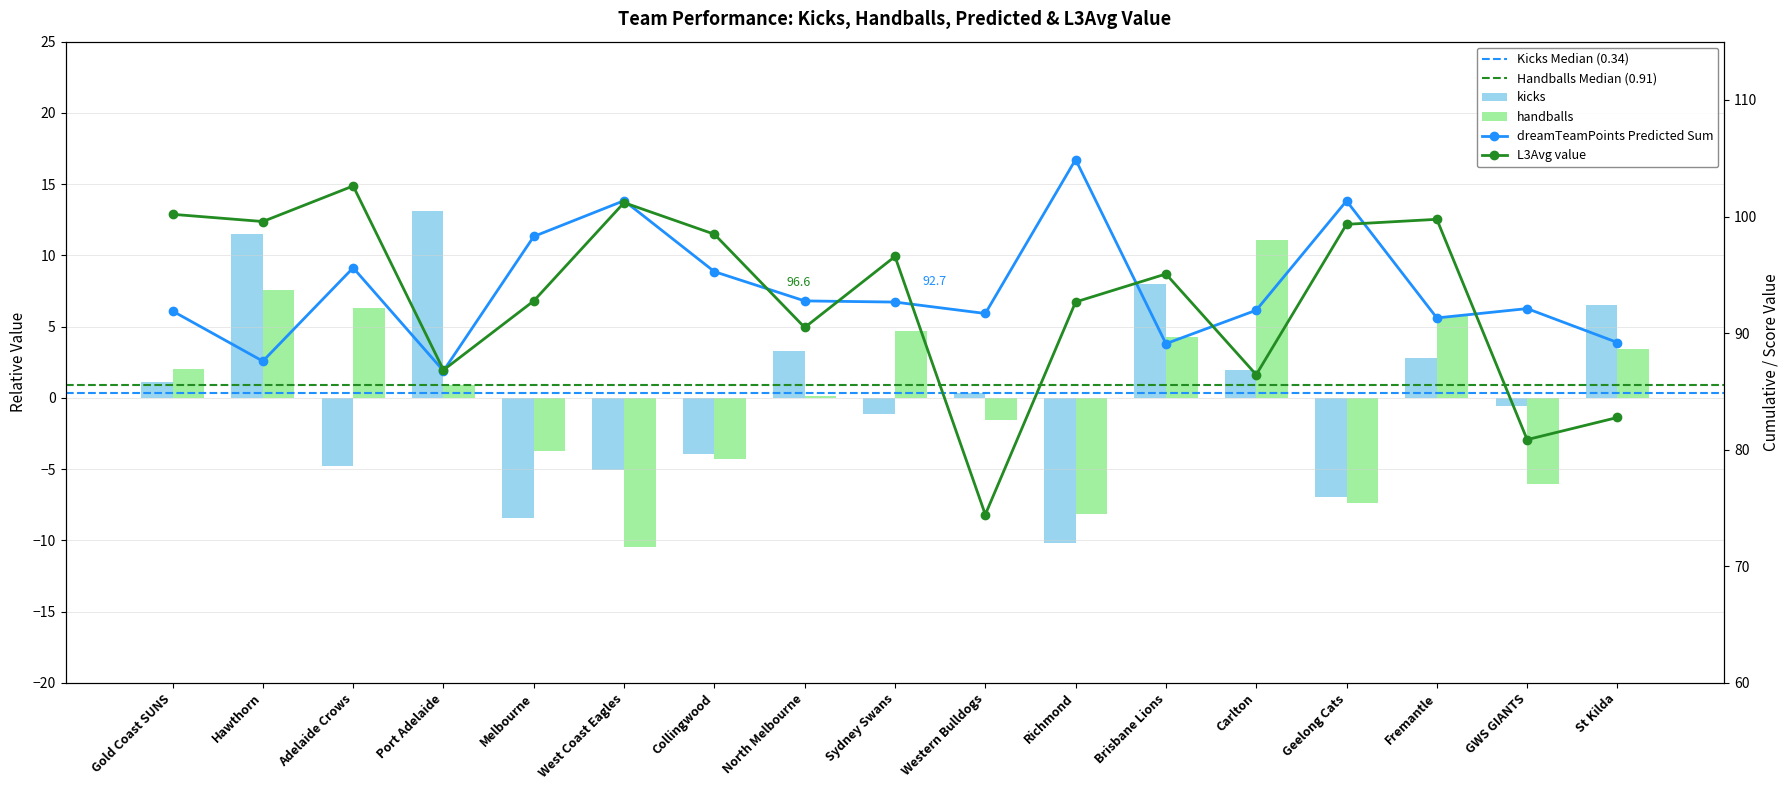

Rank the categories by L3Avg value value from highest to lowest.

Adelaide Crows, West Coast Eagles, Gold Coast SUNS, Fremantle, Hawthorn, Geelong Cats, Collingwood, Sydney Swans, Brisbane Lions, Melbourne, Richmond, North Melbourne, Port Adelaide, Carlton, St Kilda, GWS GIANTS, Western Bulldogs